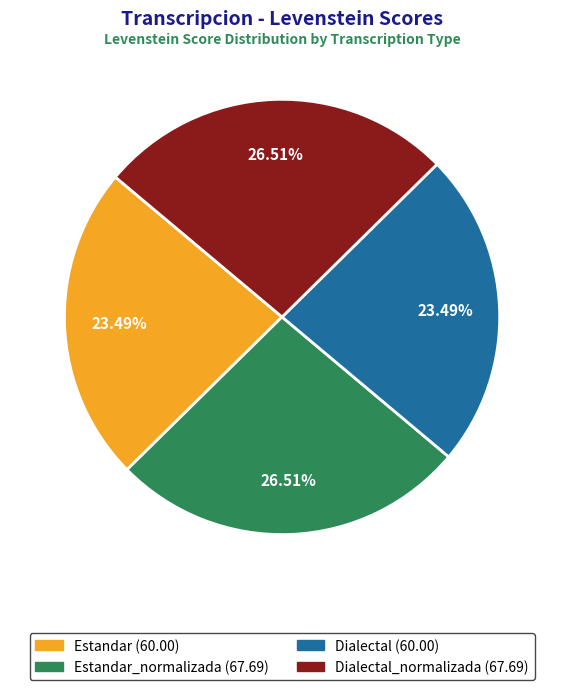

Do Estandar (60.00) and Dialectal (60.00) together represent more than half of the pie?

No